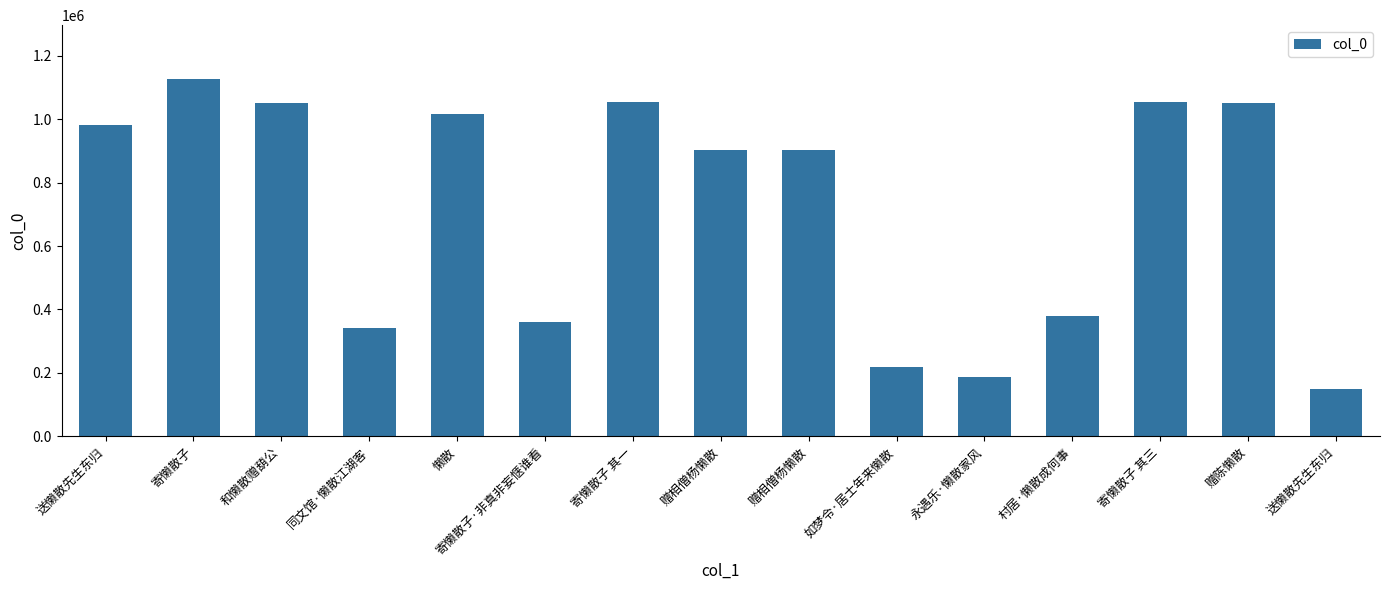

What is the difference between the maximum and minimum values?

977334